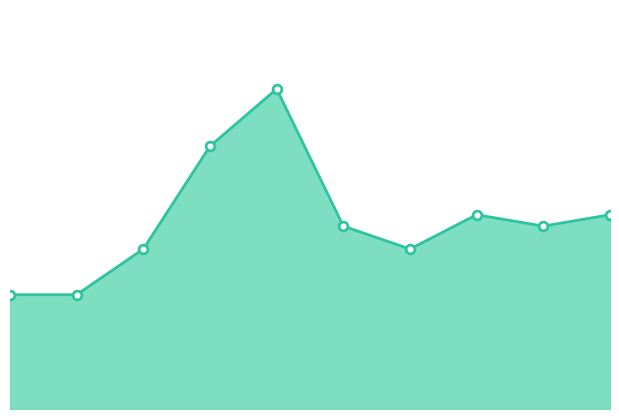

Is this an area chart (filled region under the line)?

Yes